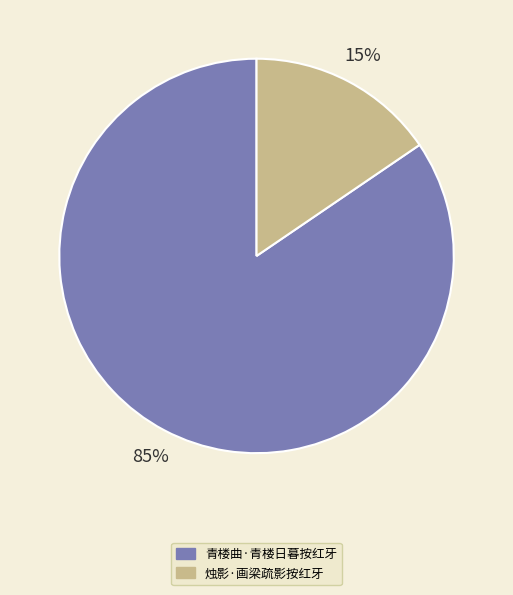

Combined, do 青楼曲·青楼日暮按红牙 and 烛影·画梁疏影按红牙 account for over 50%?

Yes